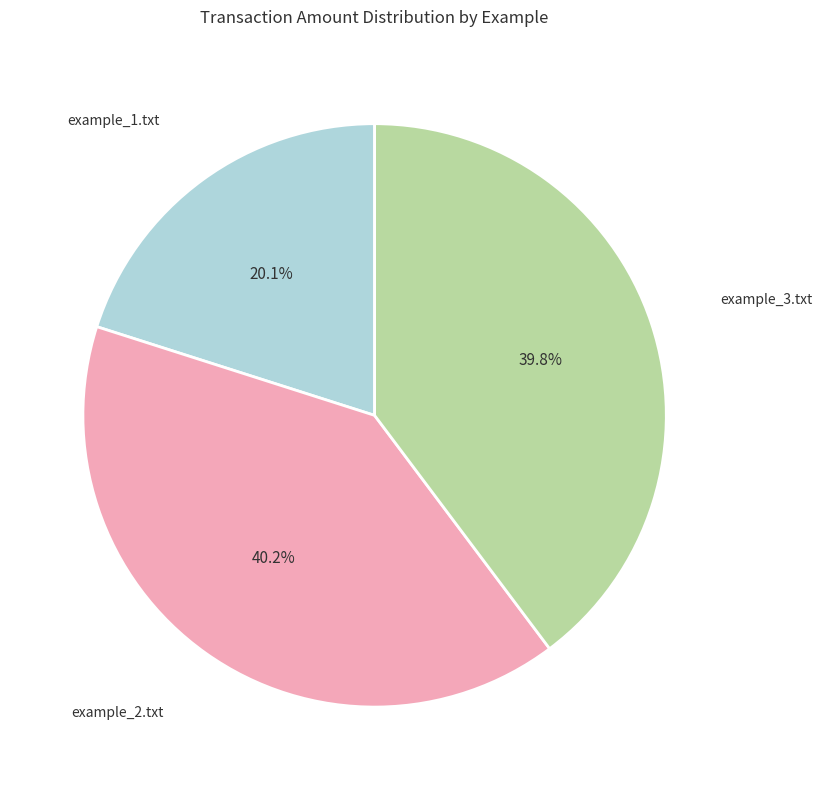

Is it true that example_2.txt is 40% of the pie?

True